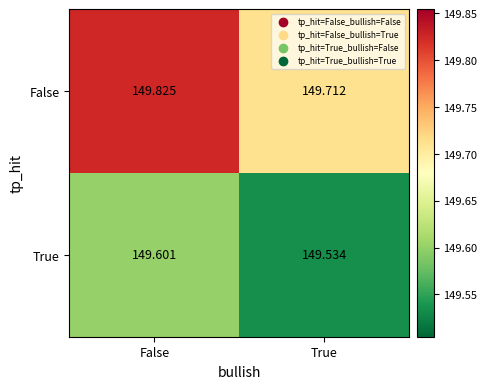

Which series has the widest spread of values?

False